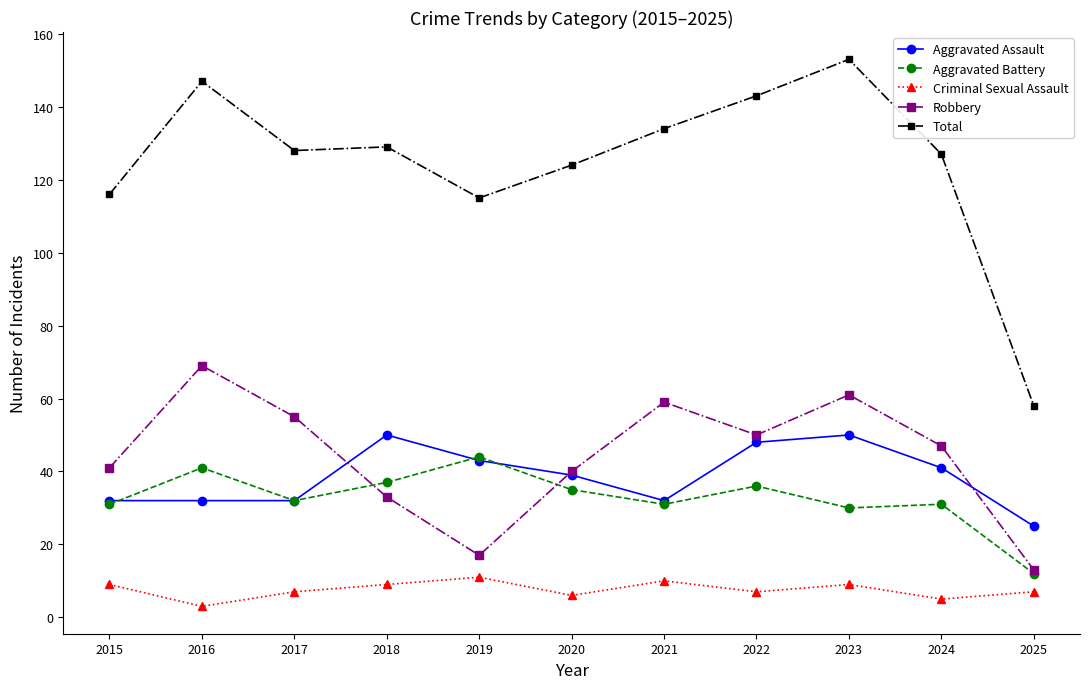

True or false: Total and Aggravated Battery intersect in this chart.

False